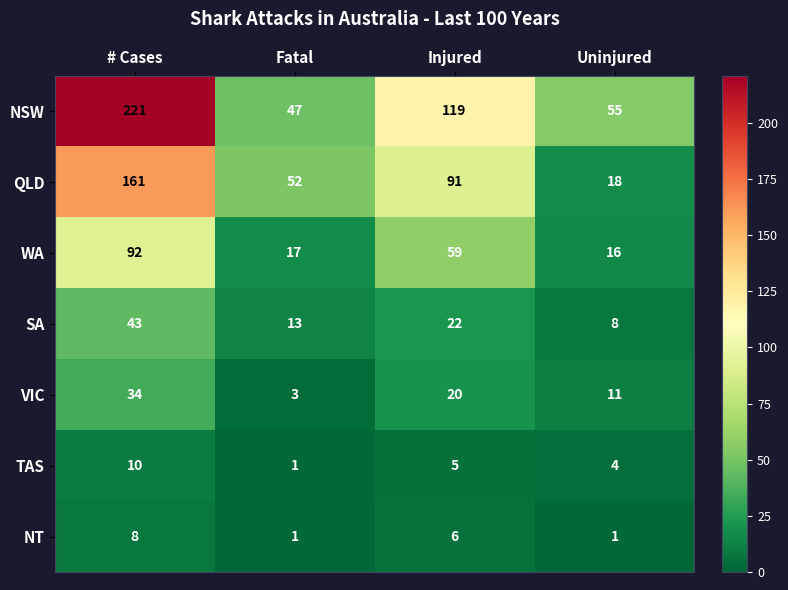

What is the maximum value shown in the chart?

221